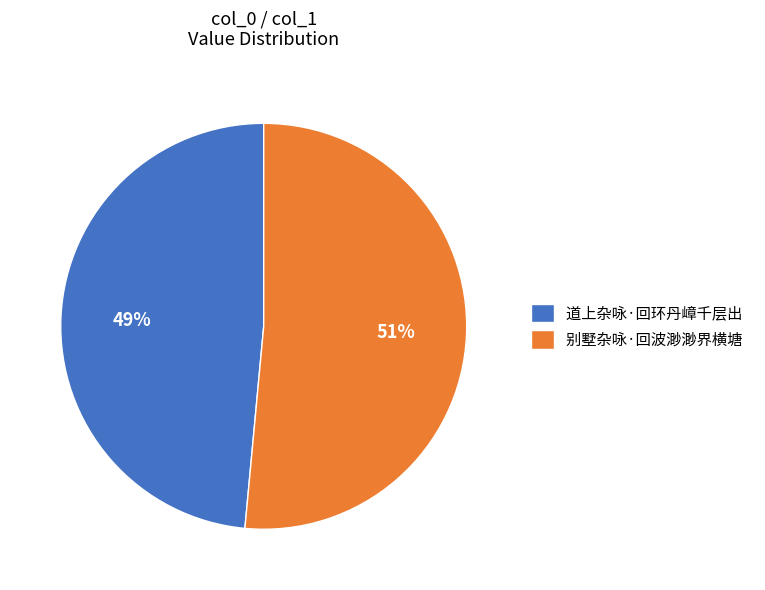

The 道上杂咏·回环丹嶂千层出 slice represents 38% of the pie. True or false?

False